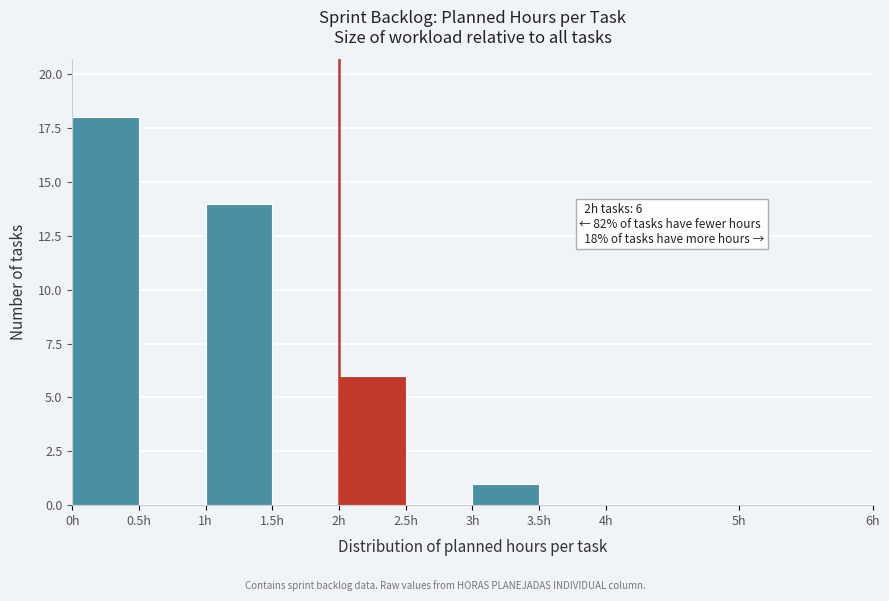

Over which range of the x-axis is the bar tallest?

0.0 to 0.5